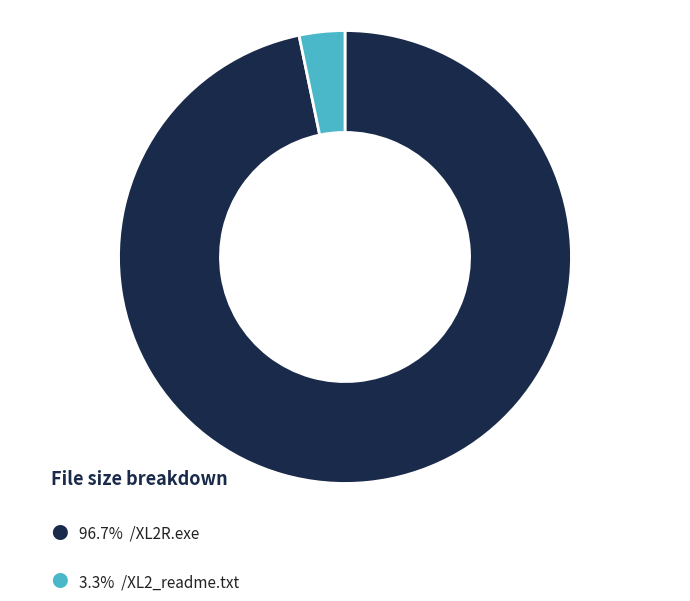

Is there a majority slice in this chart?

Yes